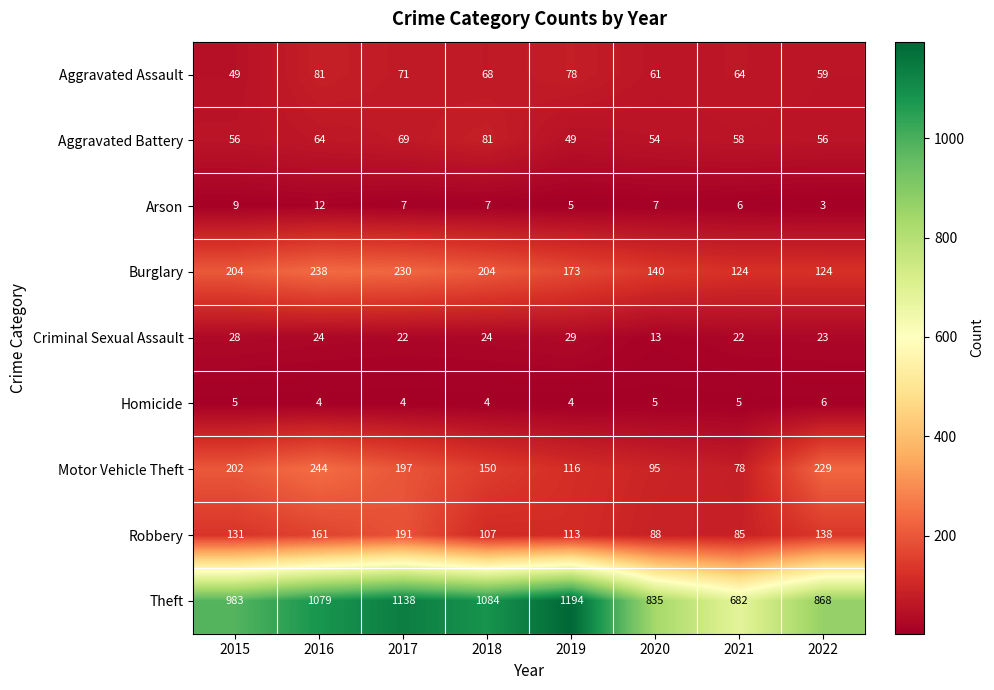

Read the Aggravated Assault value at 2017, to the nearest 5.

70